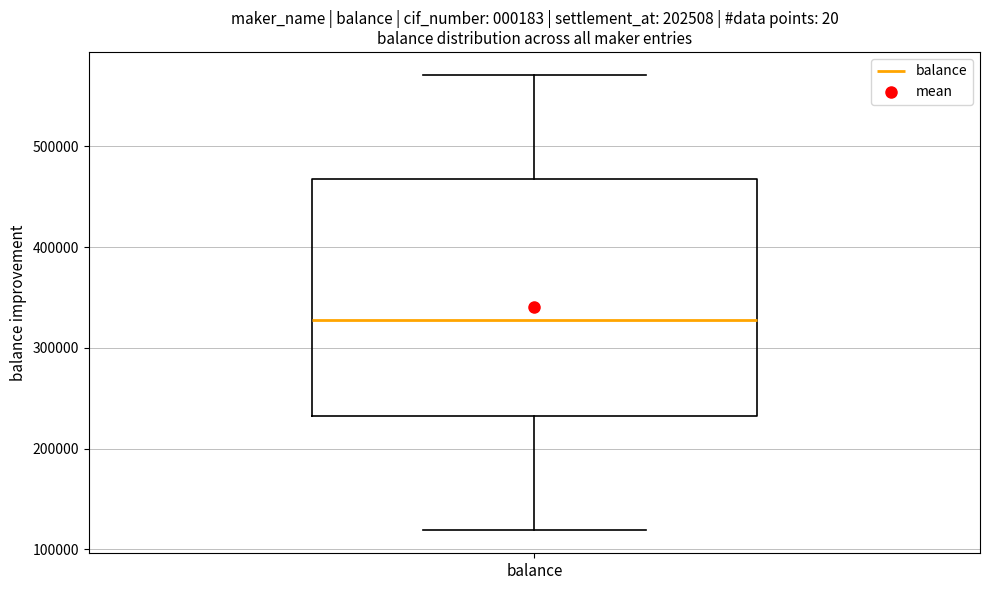

Transcribe this box plot: give where the median line is, the range the box spans, and where the two whiskers end, as read against the y-axis. The values are not printed on the chart, so give them approximately, as read against the axis.

median 330000, box 230000 to 470000, whiskers 120000 to 570000